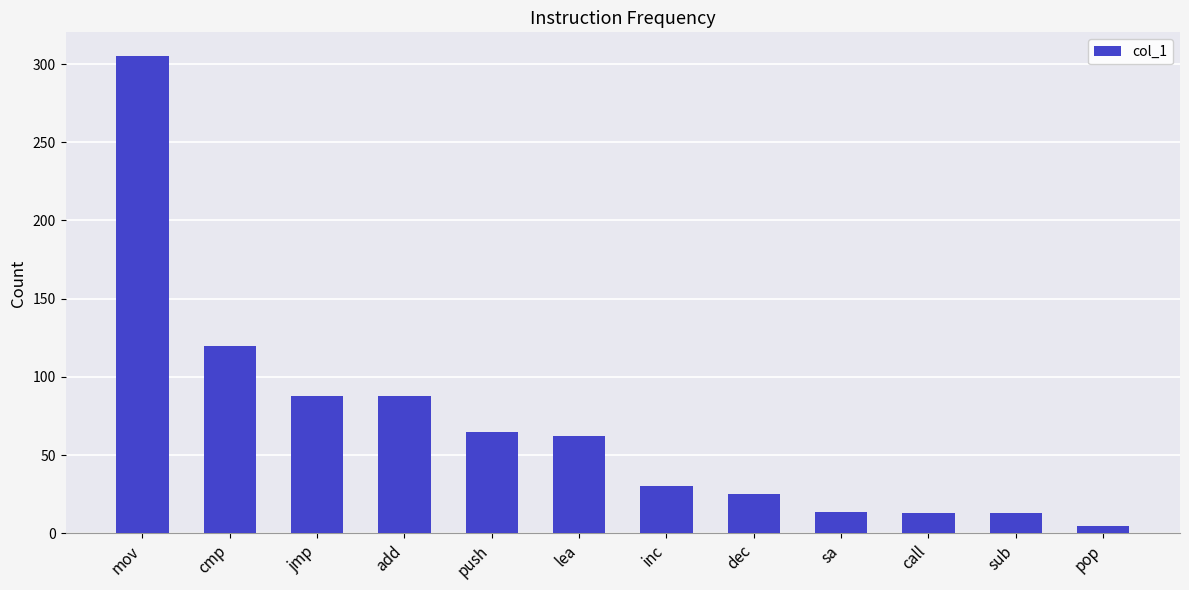

What is the average value?

69